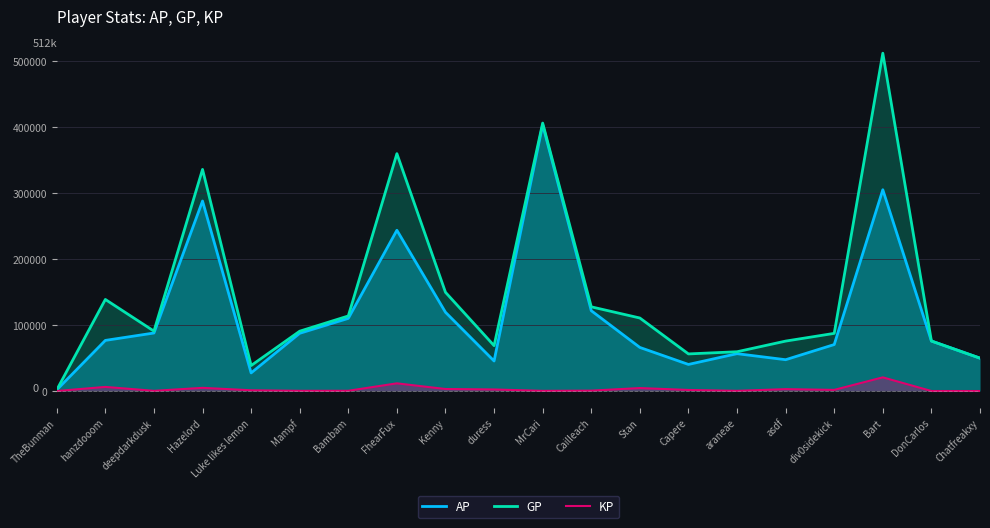

Is it true that AP equals 243643.0 at FhearFux?

True